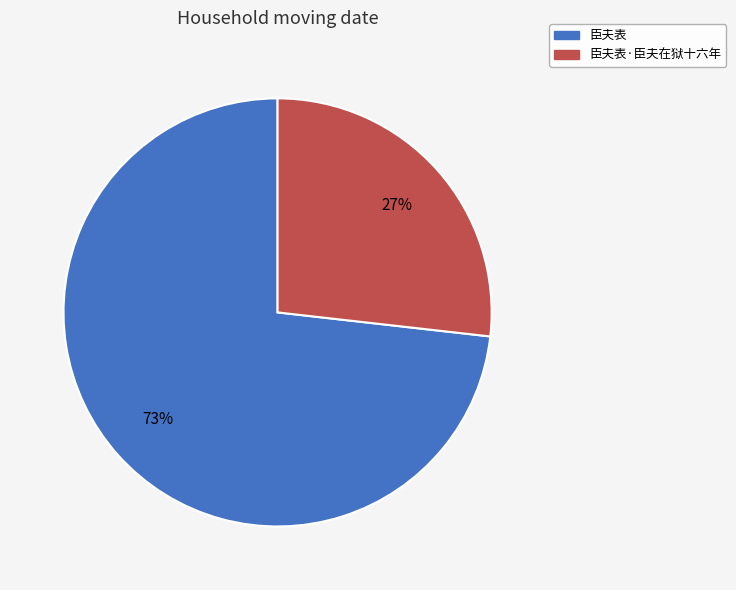

Between 臣夫表 and 臣夫表·臣夫在狱十六年, which is larger?

臣夫表